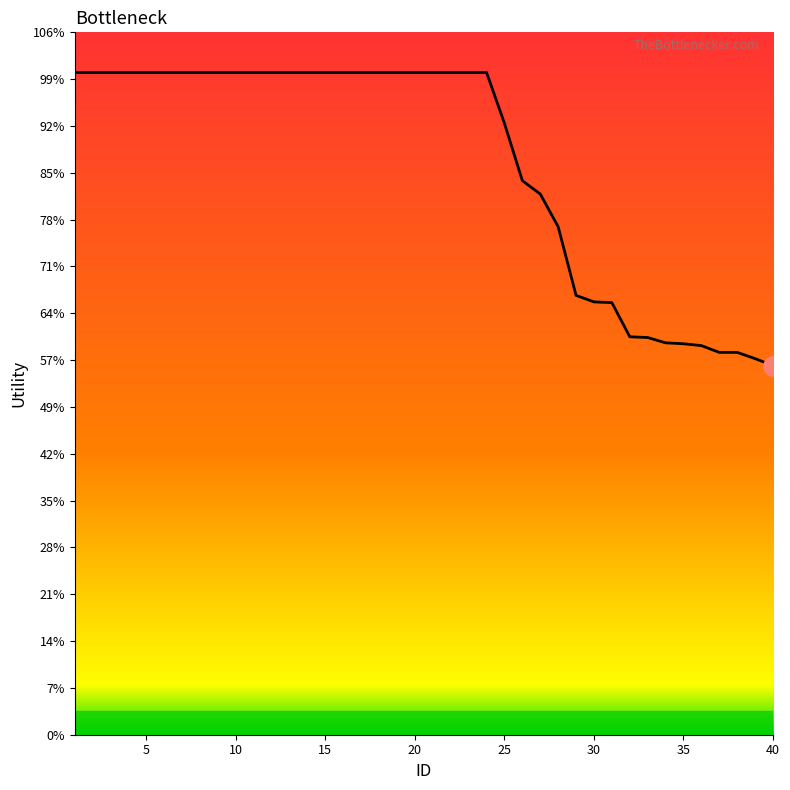

Does the chart have visible grid lines?

No